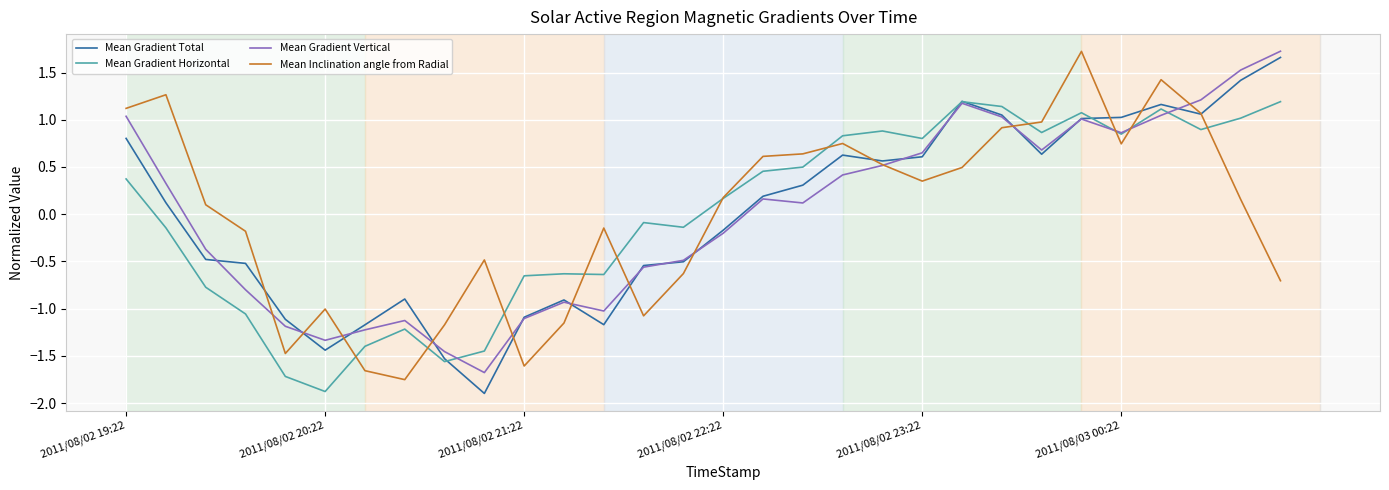

What is the minimum value for Mean Gradient Horizontal?

-1.9